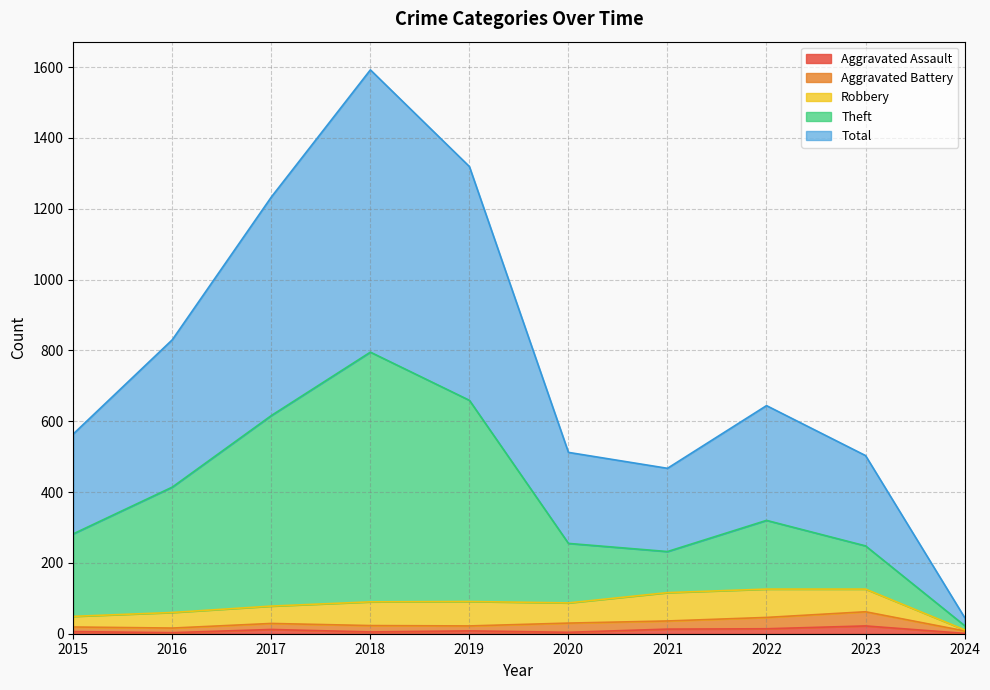

At which label does Total first exceed 644?

2016